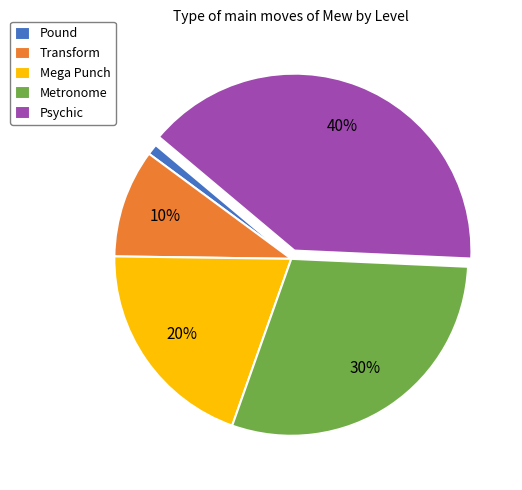

Is it true that Psychic is 27% of the pie?

False